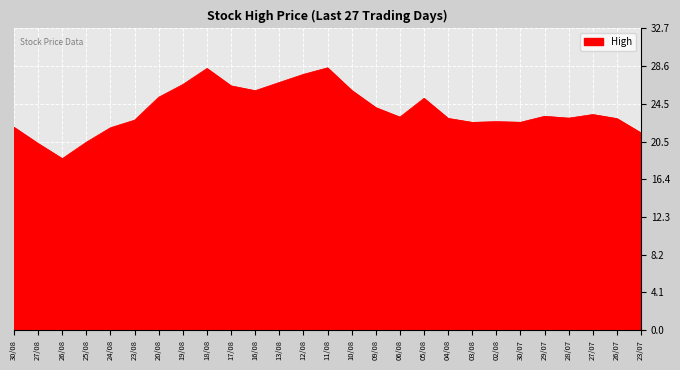

What is the difference between the maximum and minimum values?

9.9